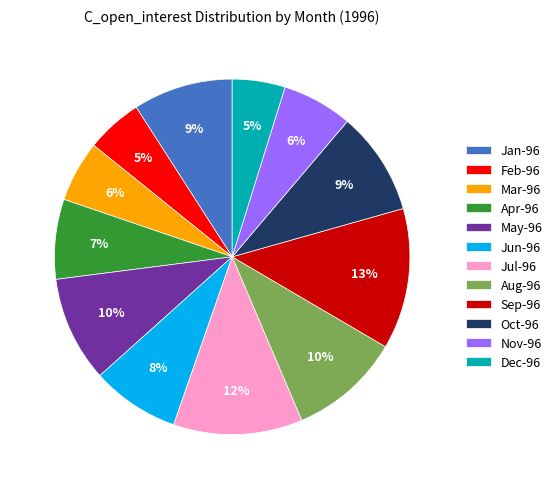

To the nearest percent, what portion does Jul-96 represent?

12%